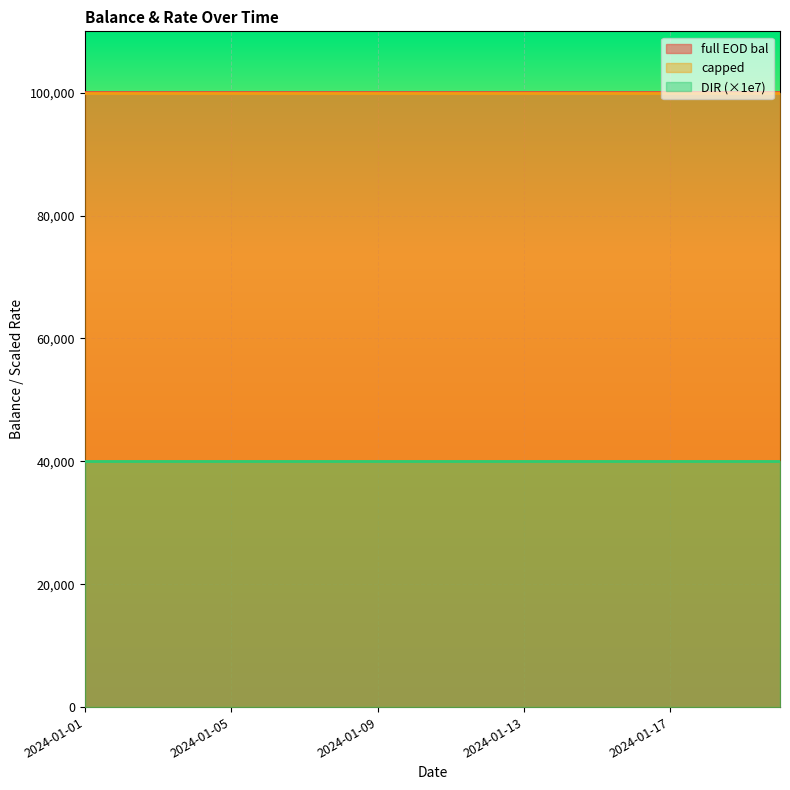

The value of capped at 2024-01-19 is 68179.1. True or false?

False